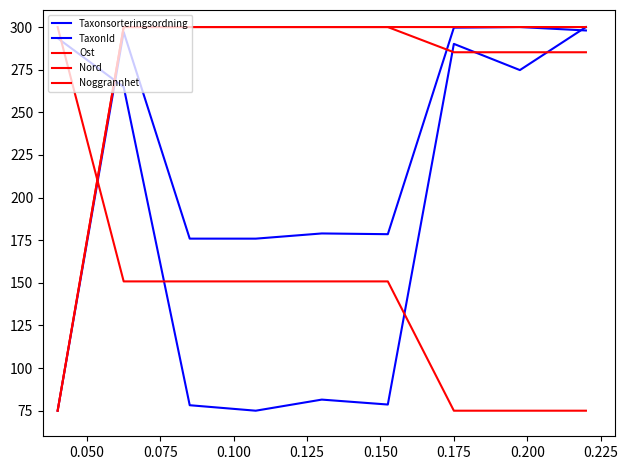

True or false: Taxonsorteringsordning and Noggrannhet cross at least once.

True